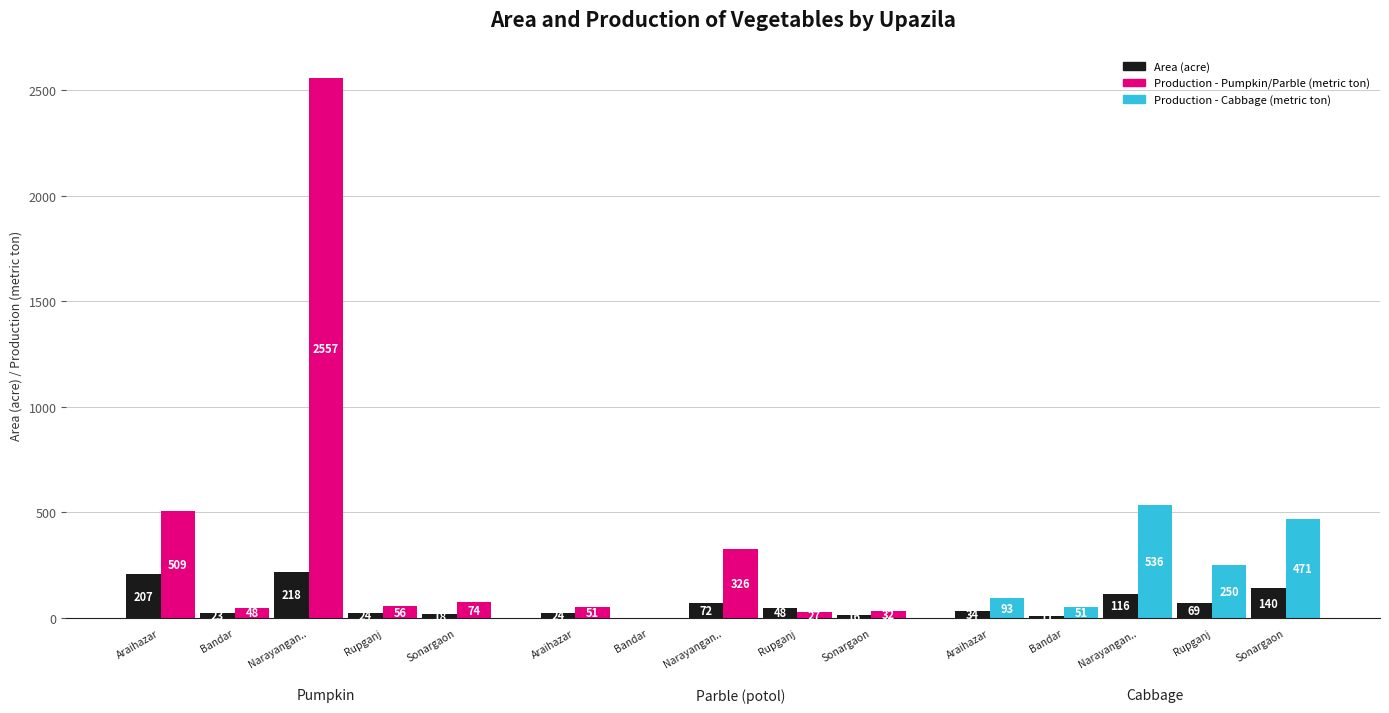

At which label does Pumpkin Production reach its peak?

Narayangan..